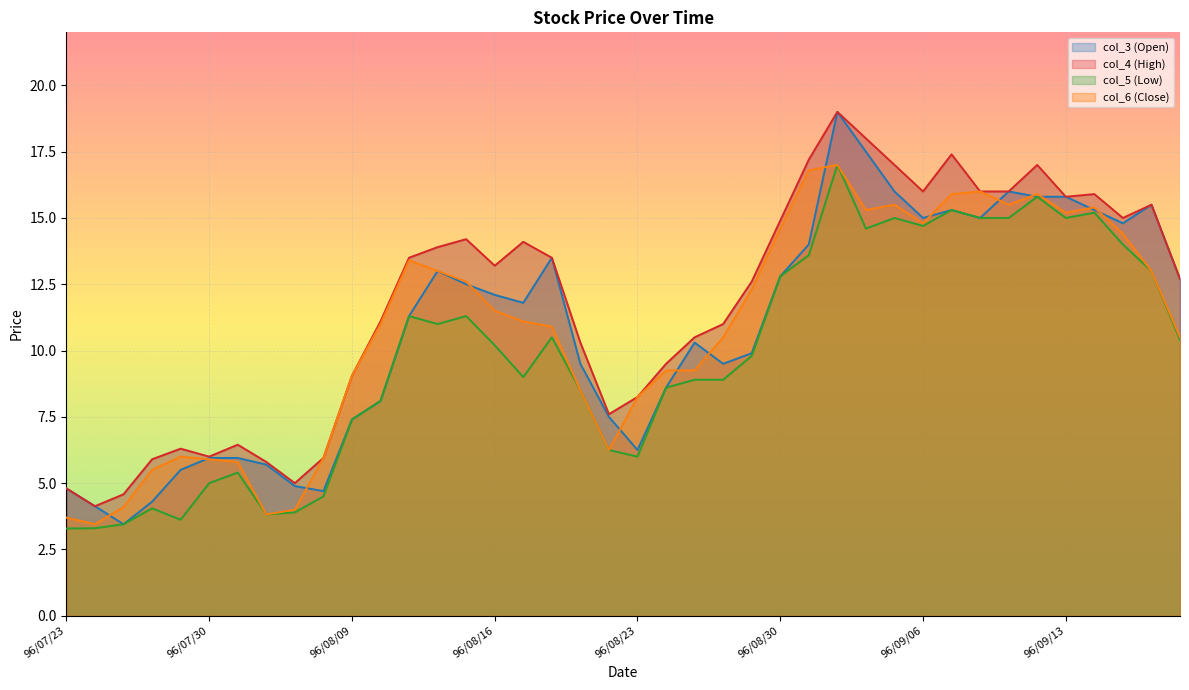

How many series are shown in this chart?

4